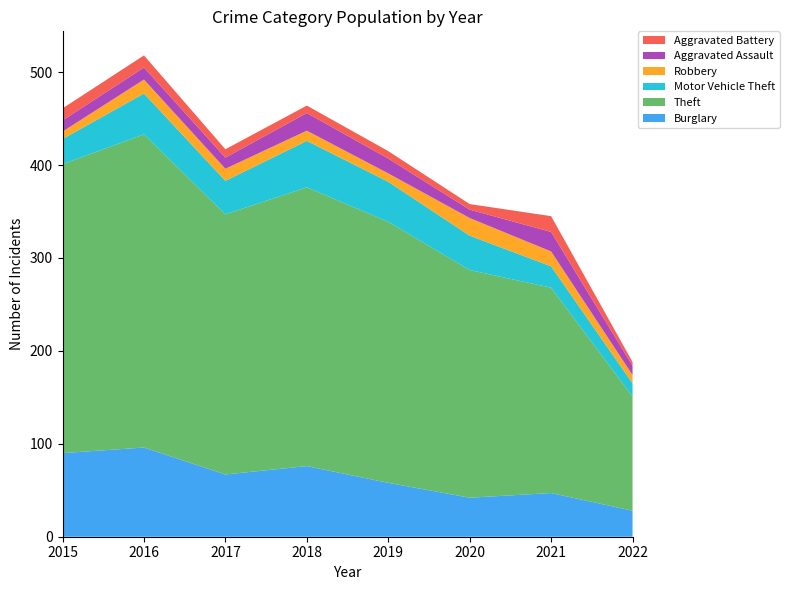

Reading right to left, extract all data points from this chart.

Burglary: 28	47	42	58	76	67	96	90
Theft: 123	221	245	281	300	280	337	311
Motor Vehicle Theft: 14	23	37	43	50	36	44	27
Robbery: 9	16	19	9	11	13	15	8
Aggravated Assault: 10	21	9	16	19	12	13	12
Aggravated Battery: 4	17	6	8	8	9	13	13